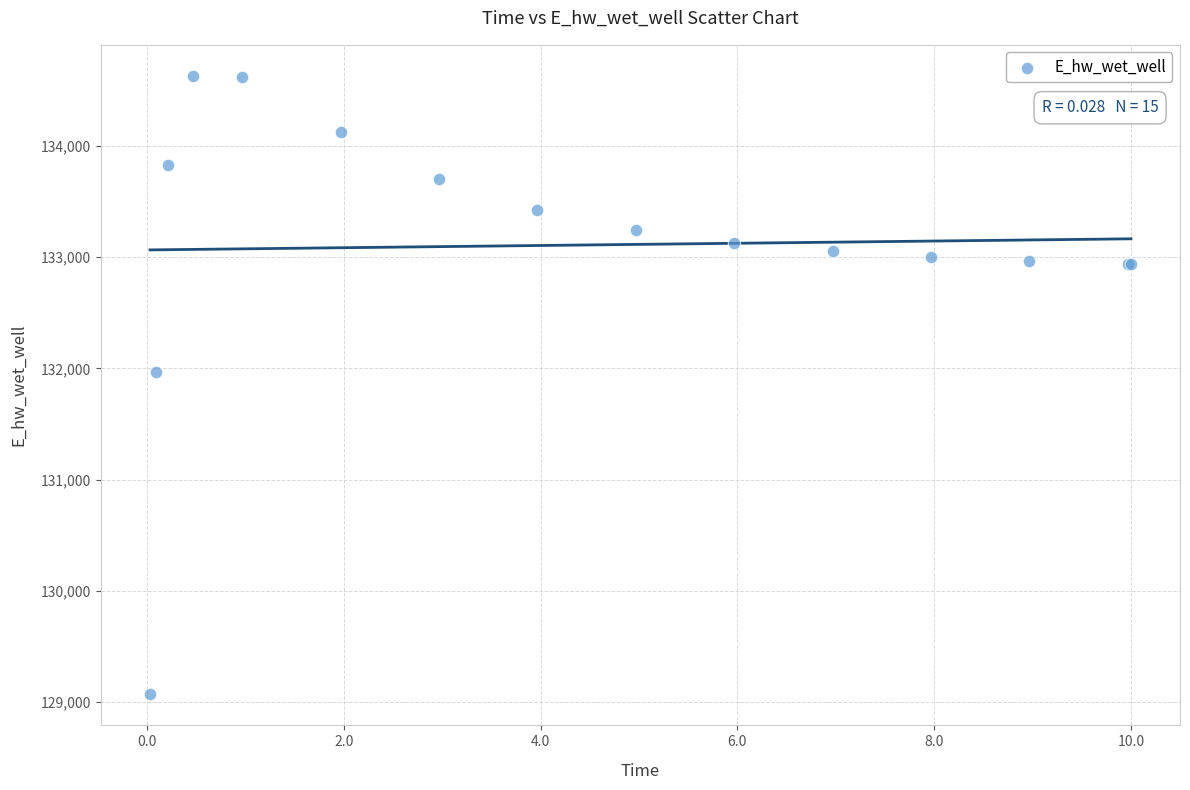

What Y value in the scatter plot is closest to 131849?

131970.2